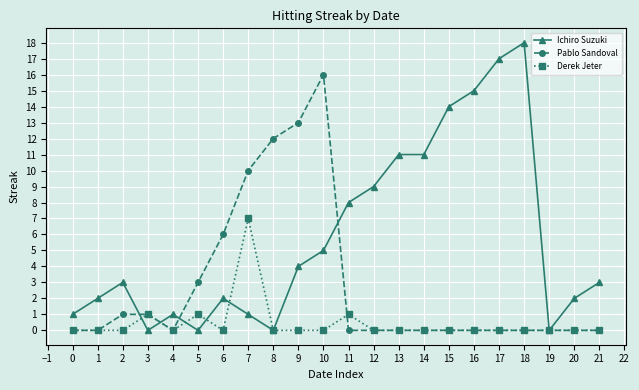

How many Derek Jeter values are between 0 and 1?

21